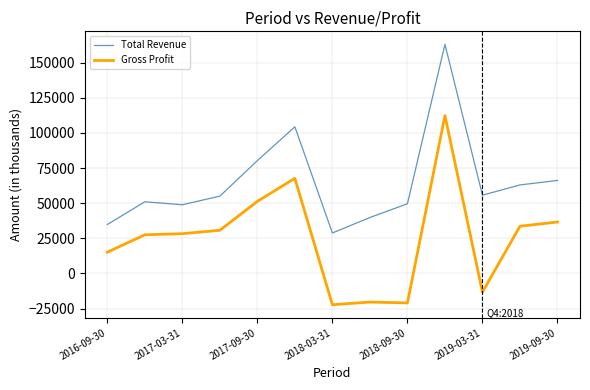

Which series has the largest total across all categories?

Total Revenue